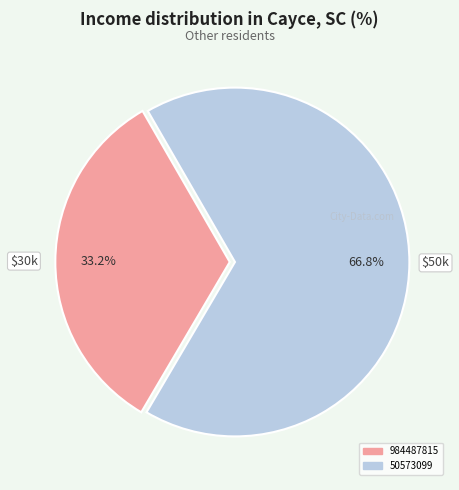

Rank the categories by value from lowest to highest.

984487815, 50573099